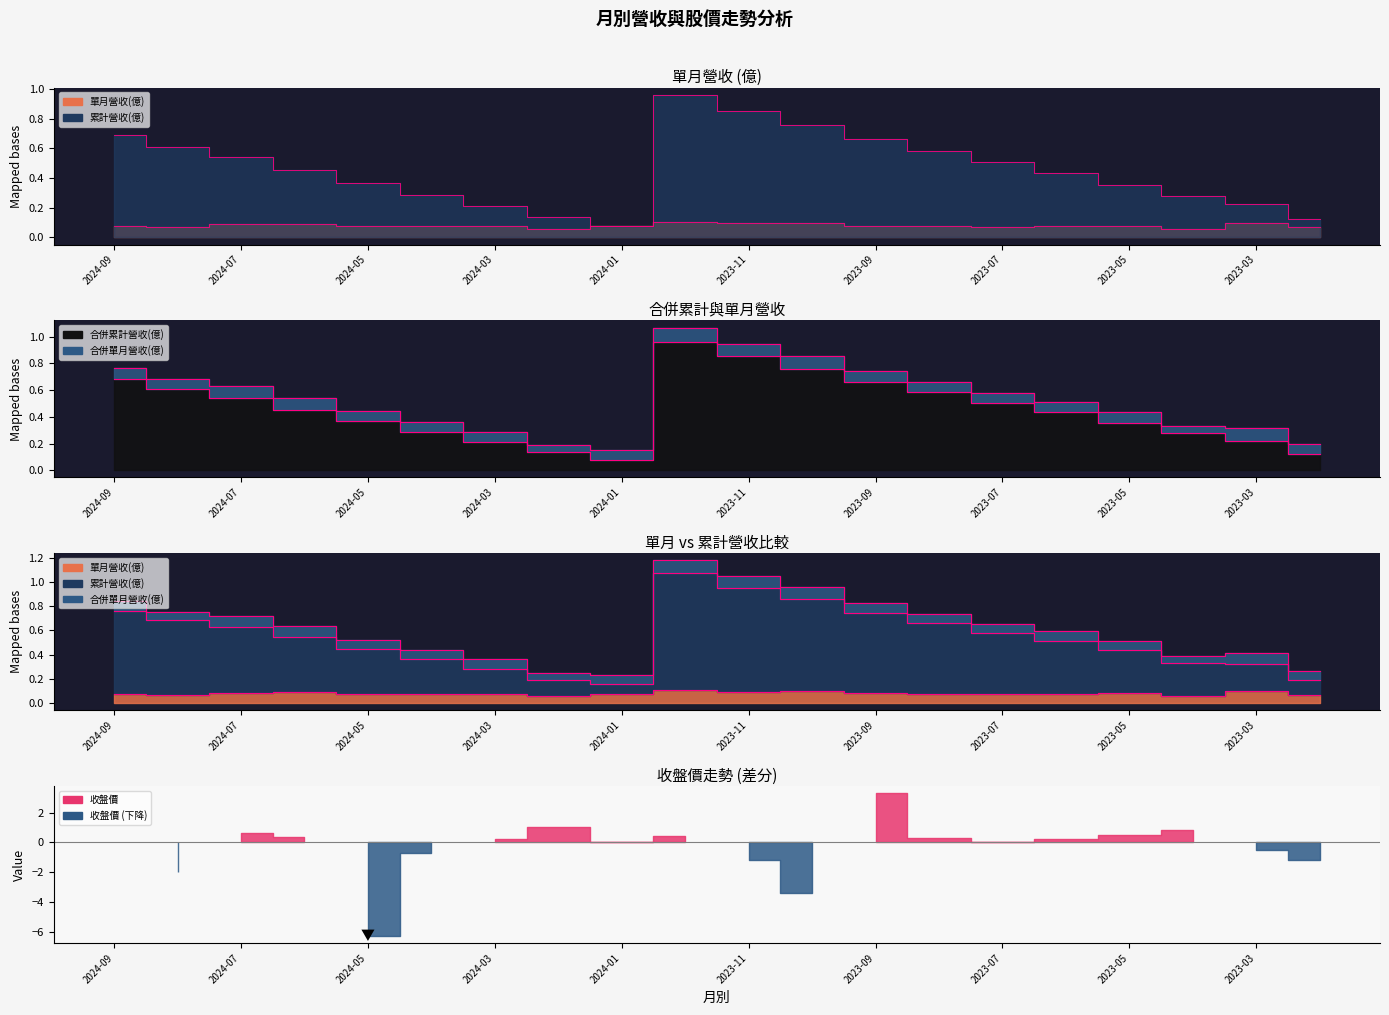

Does the chart have visible grid lines?

No